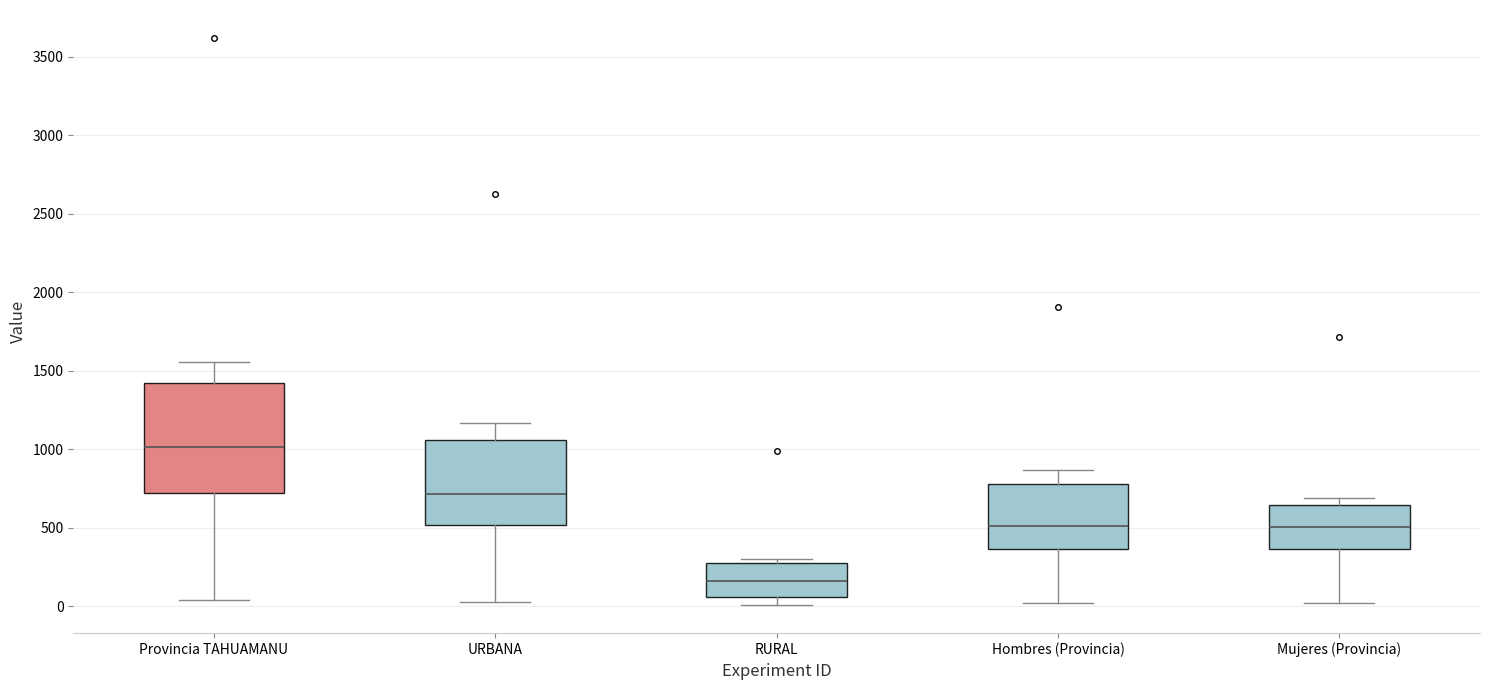

Which box is the tallest, from its lower edge to its upper edge?

Provincia TAHUAMANU